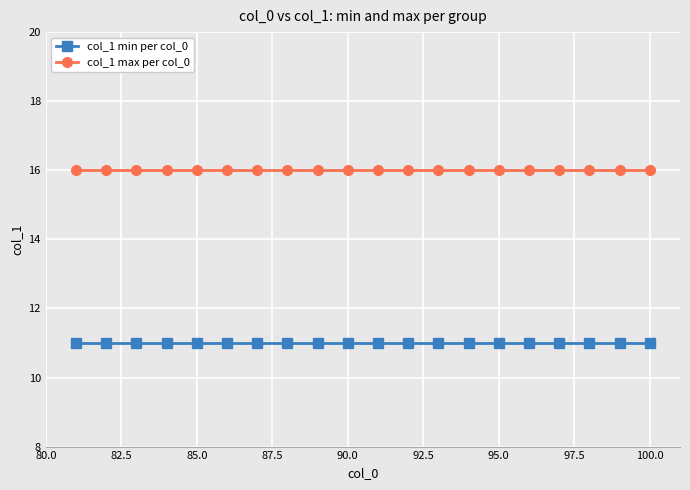

At how many categories does at least one series exceed 15?

20